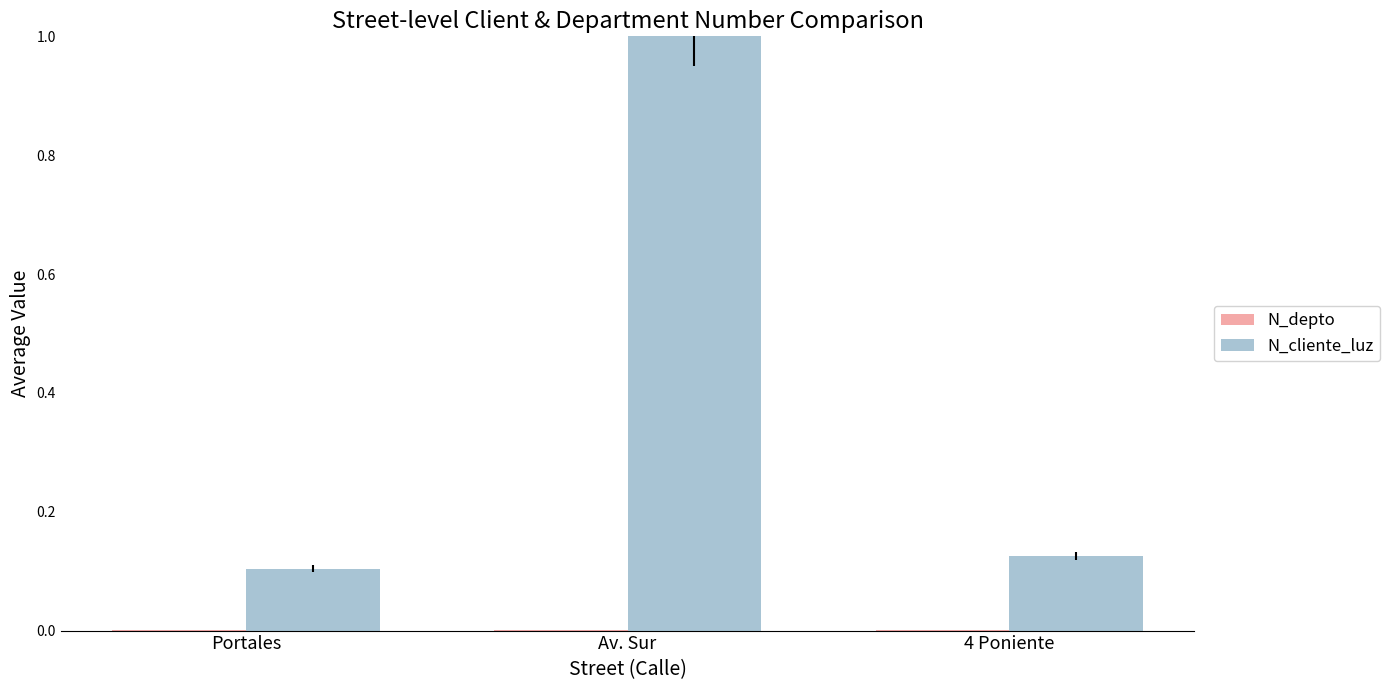

Between Portales and Av. Sur, which series saw the biggest shift?

N_cliente_luz